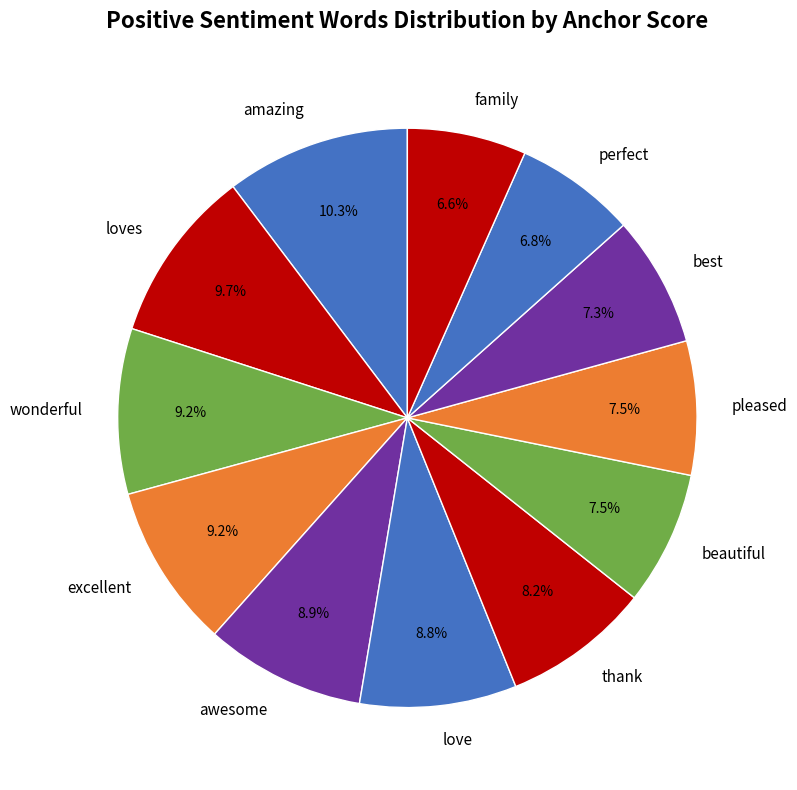

Is there any slice that represents more than half of the pie?

No